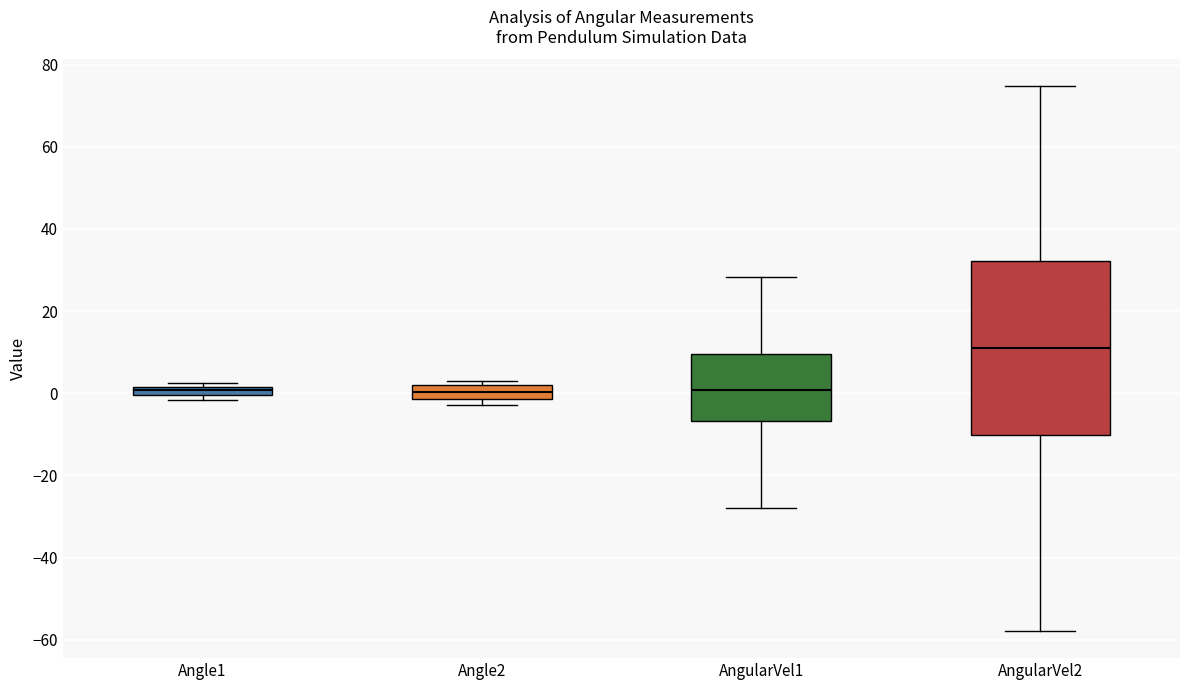

Which box has the highest median line?

AngularVel2